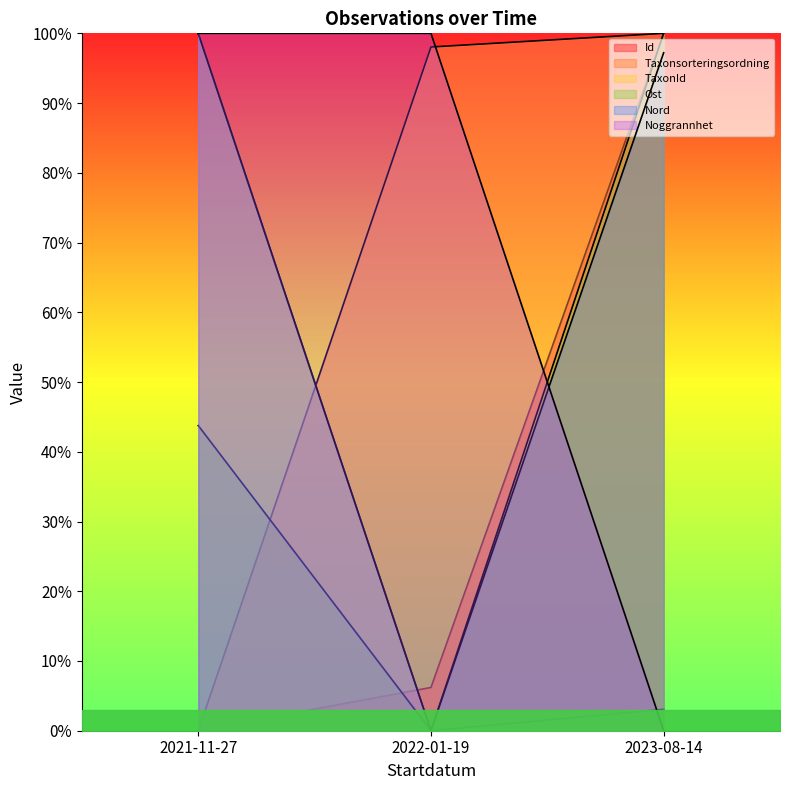

At how many categories does at least one series exceed 0?

3